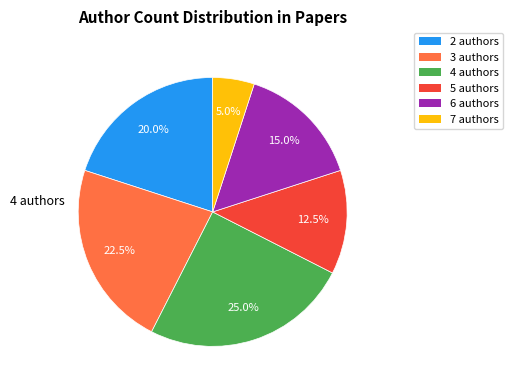

Is there a majority slice in this chart?

No